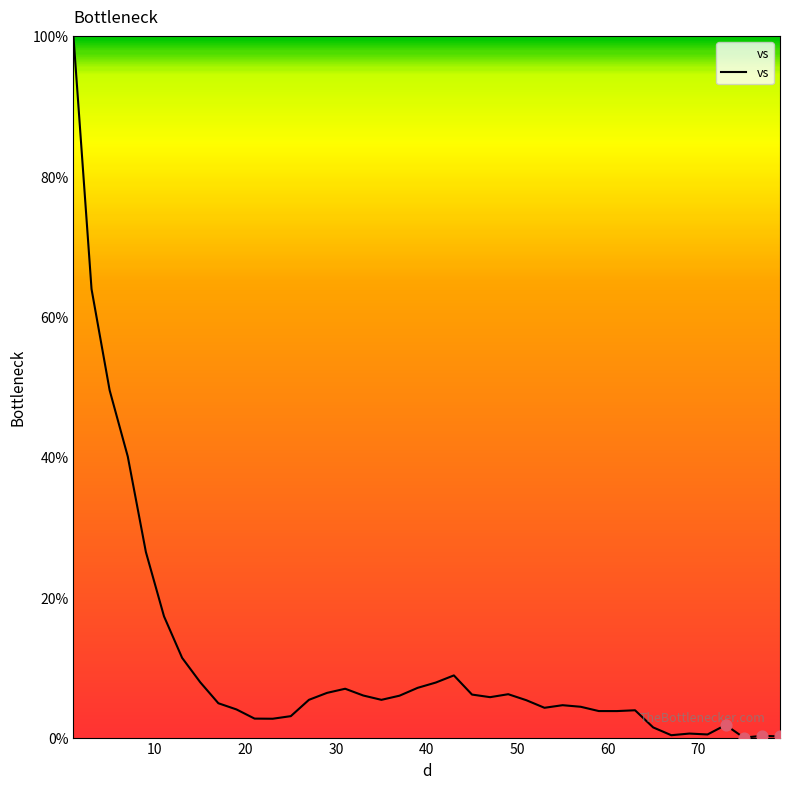

What is the difference between the maximum and minimum values?

100.0